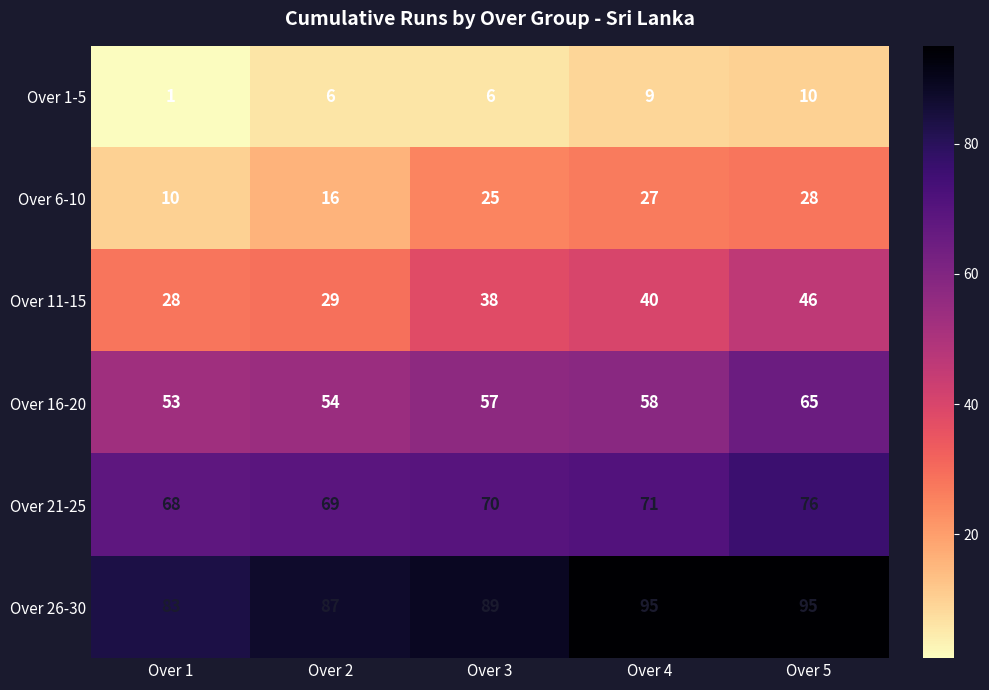

What is the difference between the maximum and minimum values in the Over 6-10 series?

18